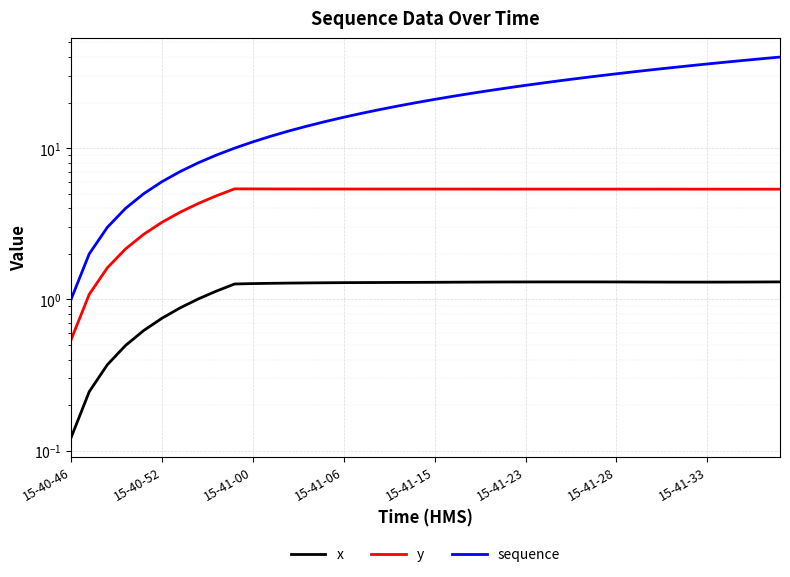

Reading left to right, list all the values displayed in this chart.

x: 0.1	0.2	0.4	0.5	0.6	0.8	0.9	1.0	1.1	1.3	1.3	1.3	1.3	1.3	1.3	1.3	1.3	1.3	1.3	1.3	1.3	1.3	1.3	1.3	1.3	1.3	1.3	1.3	1.3	1.3	1.3	1.3	1.3	1.3	1.3	1.3	1.3	1.3	1.3	1.3
y: 0.5	1.1	1.6	2.2	2.7	3.2	3.8	4.3	4.8	5.4	5.4	5.4	5.4	5.4	5.4	5.4	5.4	5.4	5.4	5.4	5.4	5.4	5.4	5.4	5.4	5.4	5.4	5.4	5.4	5.4	5.4	5.4	5.4	5.4	5.4	5.4	5.4	5.4	5.4	5.4
sequence: 1.0	2.0	3.0	4.0	5.0	6.0	7.0	8.0	9.0	10.0	11.0	12.0	13.0	14.0	15.0	16.0	17.0	18.0	19.0	20.0	21.0	22.0	23.0	24.0	25.0	26.0	27.0	28.0	29.0	30.0	31.0	32.0	33.0	34.0	35.0	36.0	37.0	38.0	39.0	40.0